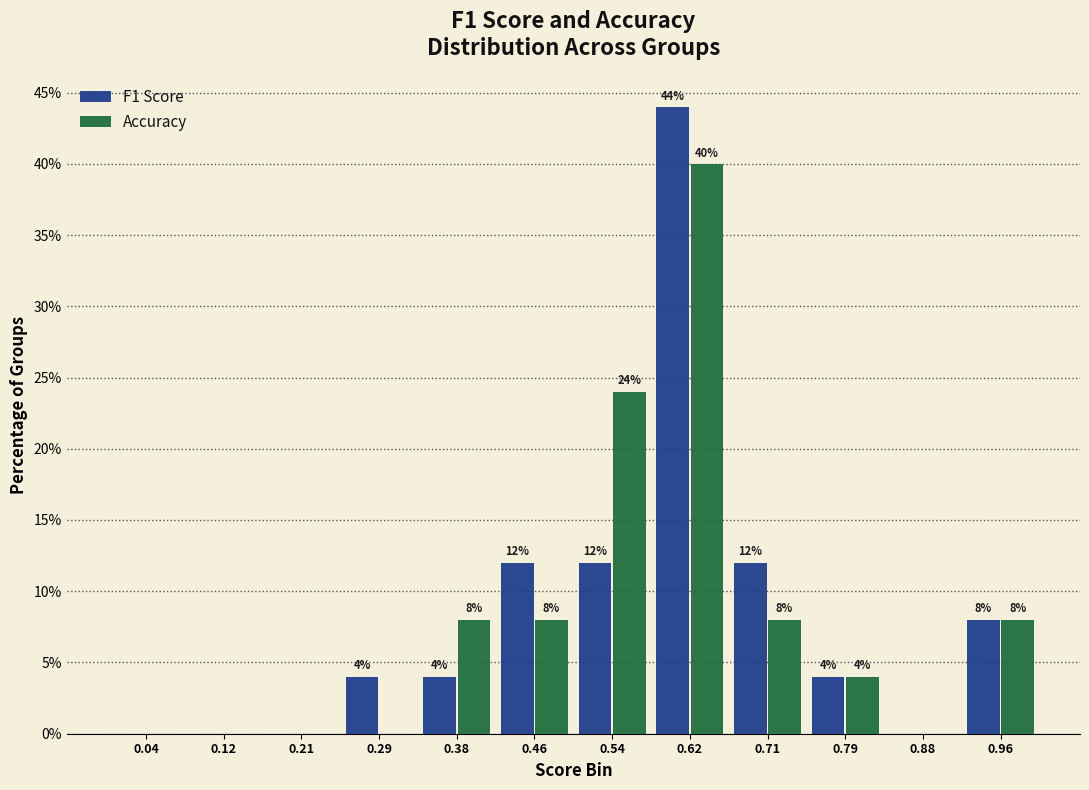

In the F1 Score series, which range on the x-axis has the tallest bar?

0.58 to 0.67